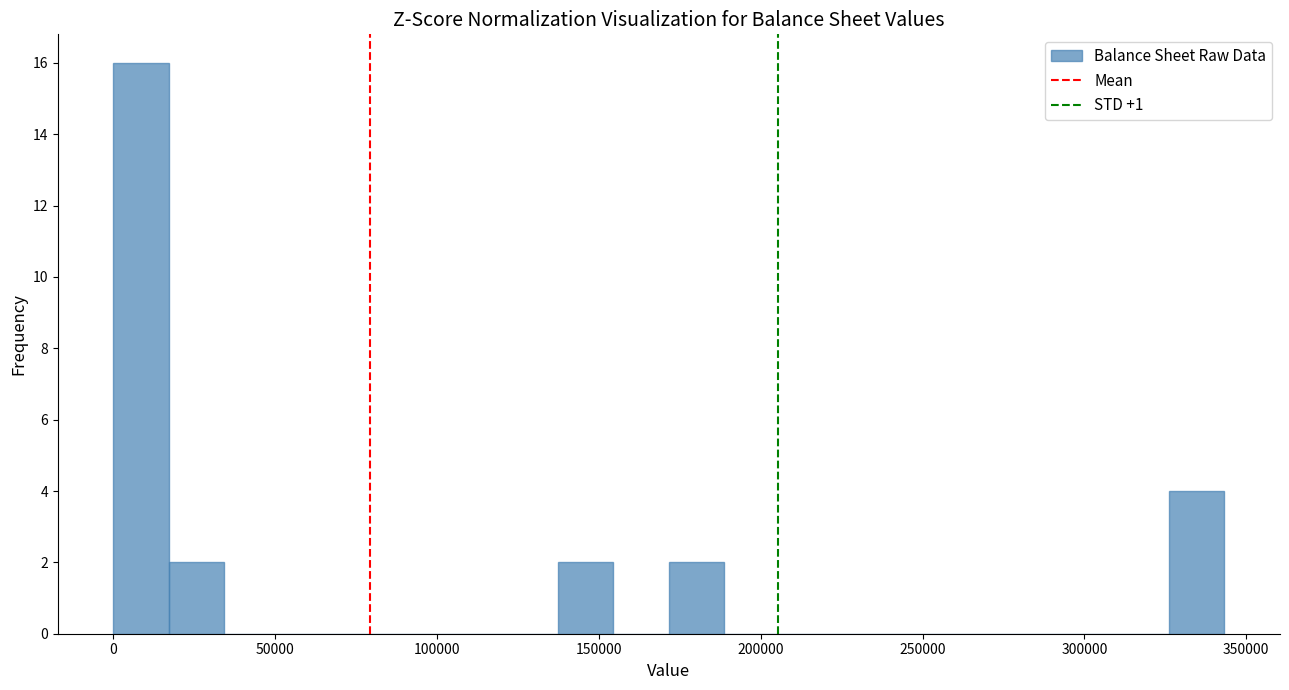

Around what value on the x-axis is the tallest bar? Give the approximate position of its centre, as read against the axis.

10000